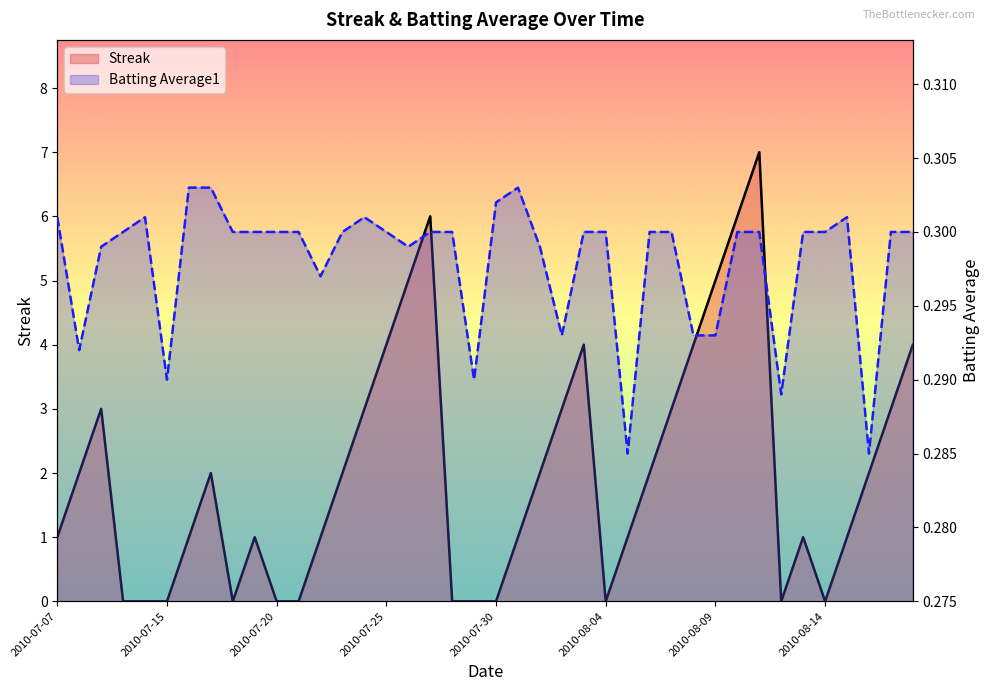

Which series has the largest total across all categories?

Streak